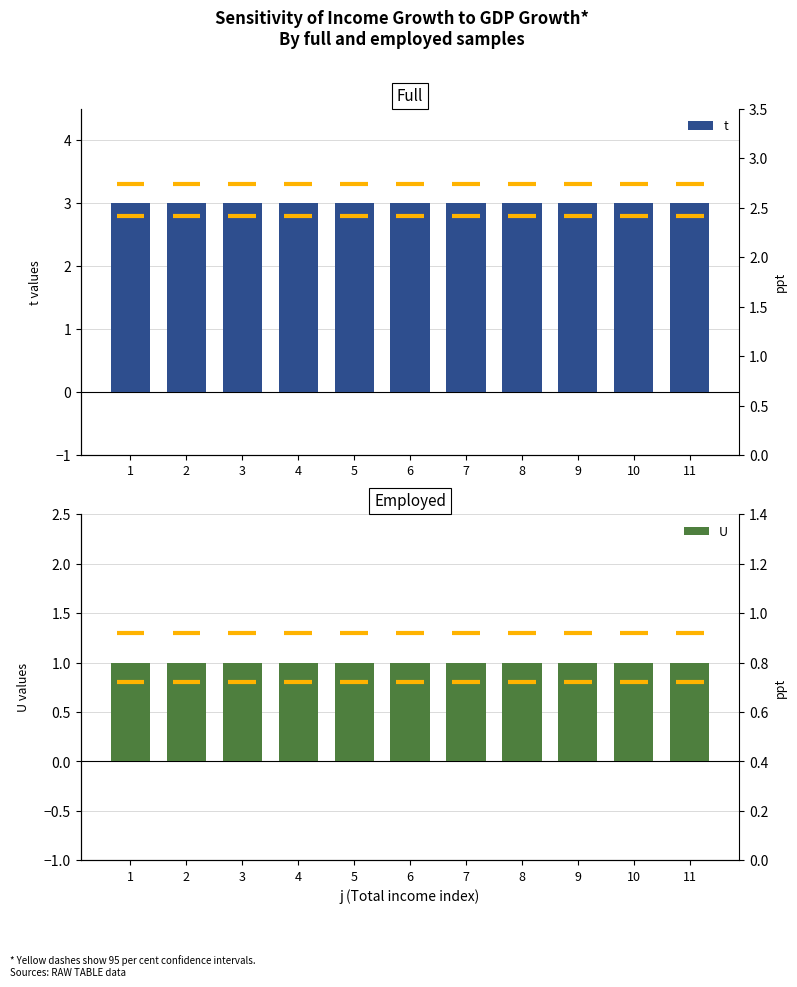

What is the spread (max minus min) of values at 3?

2